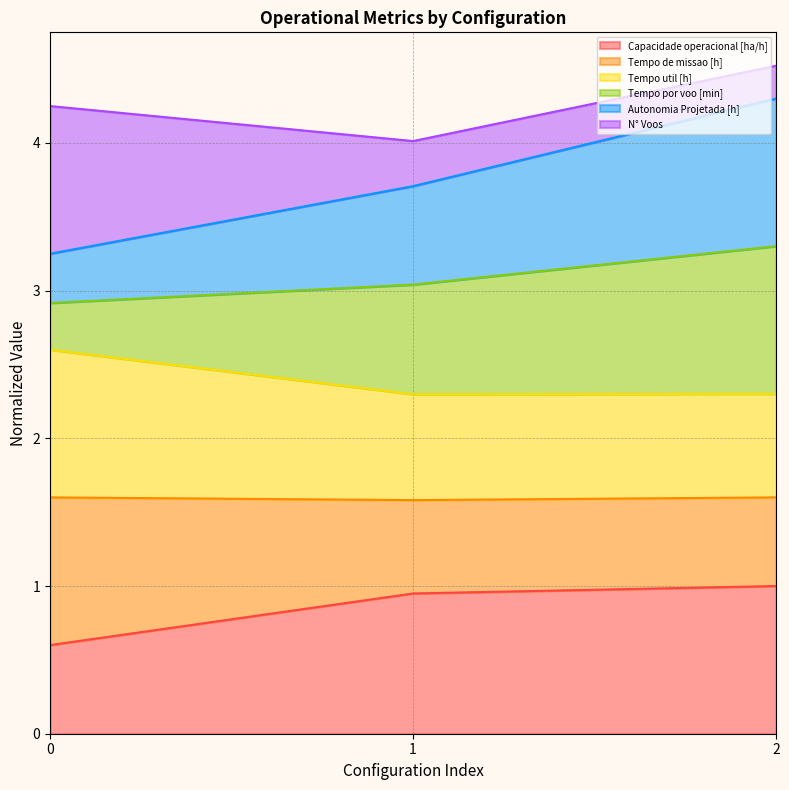

Does the chart have visible grid lines?

Yes